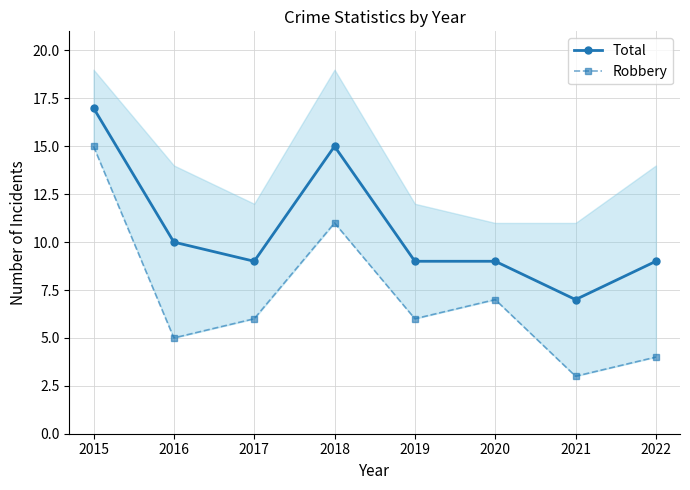

Where is the first local minimum for Total?

2017